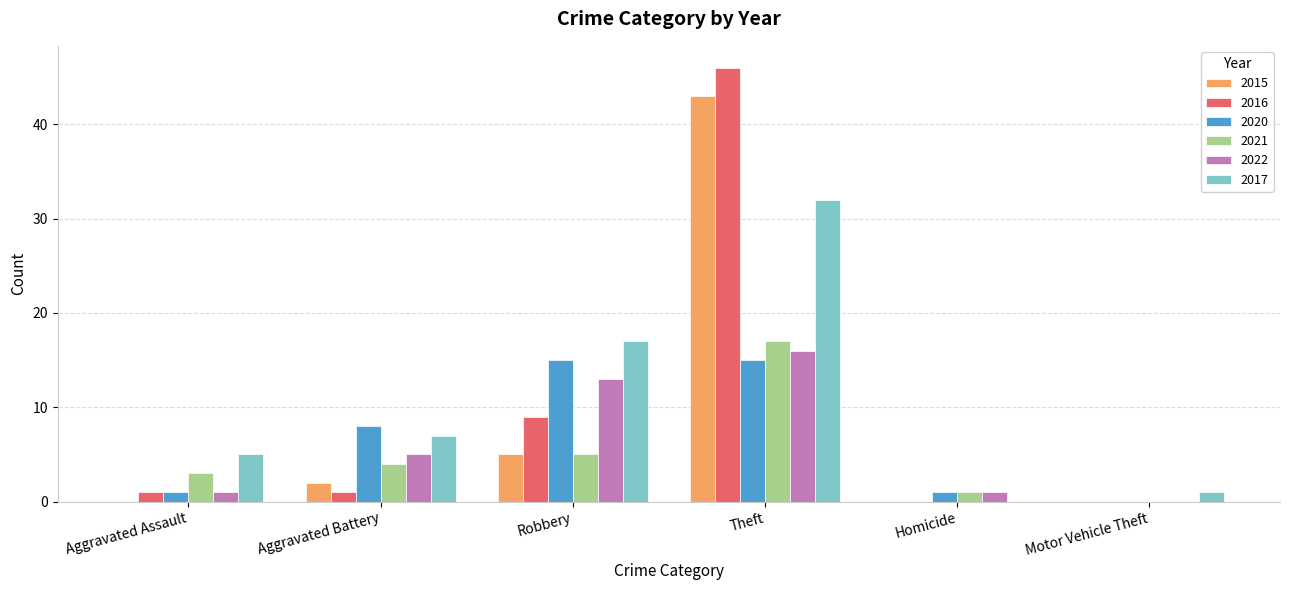

Are the bars grouped side by side (vs. stacked)?

Yes